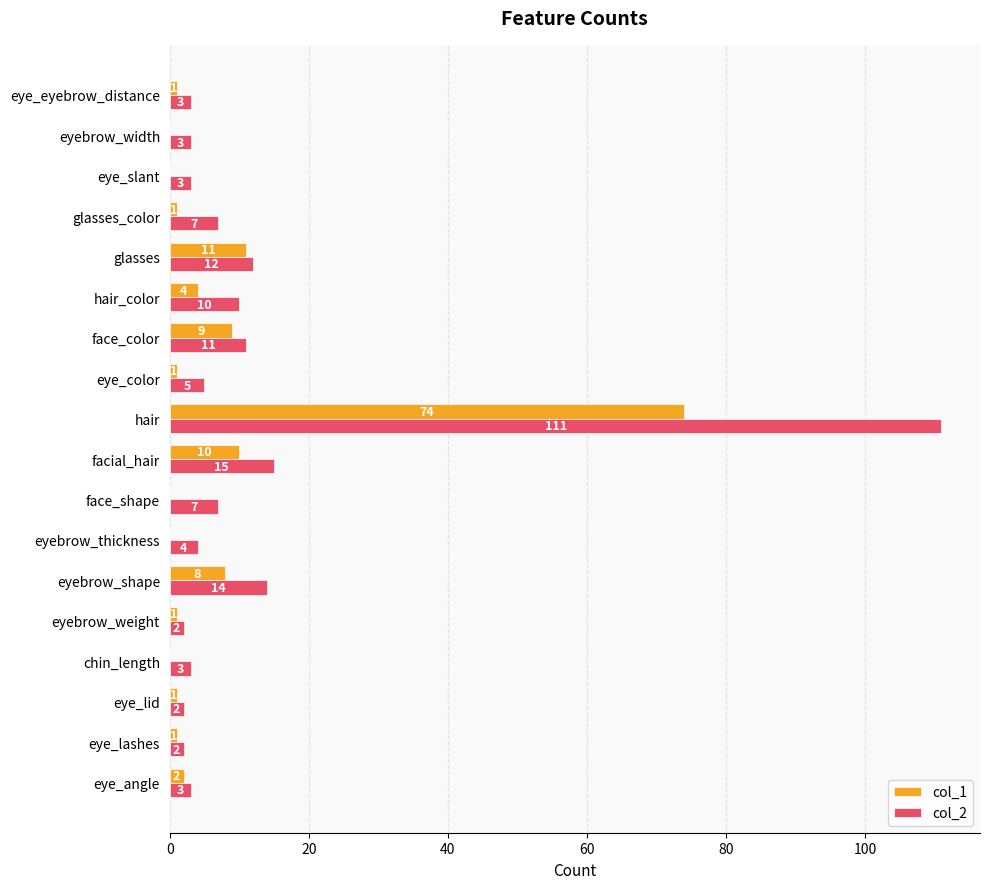

Where is col_2 nearest to the value 56?

facial_hair